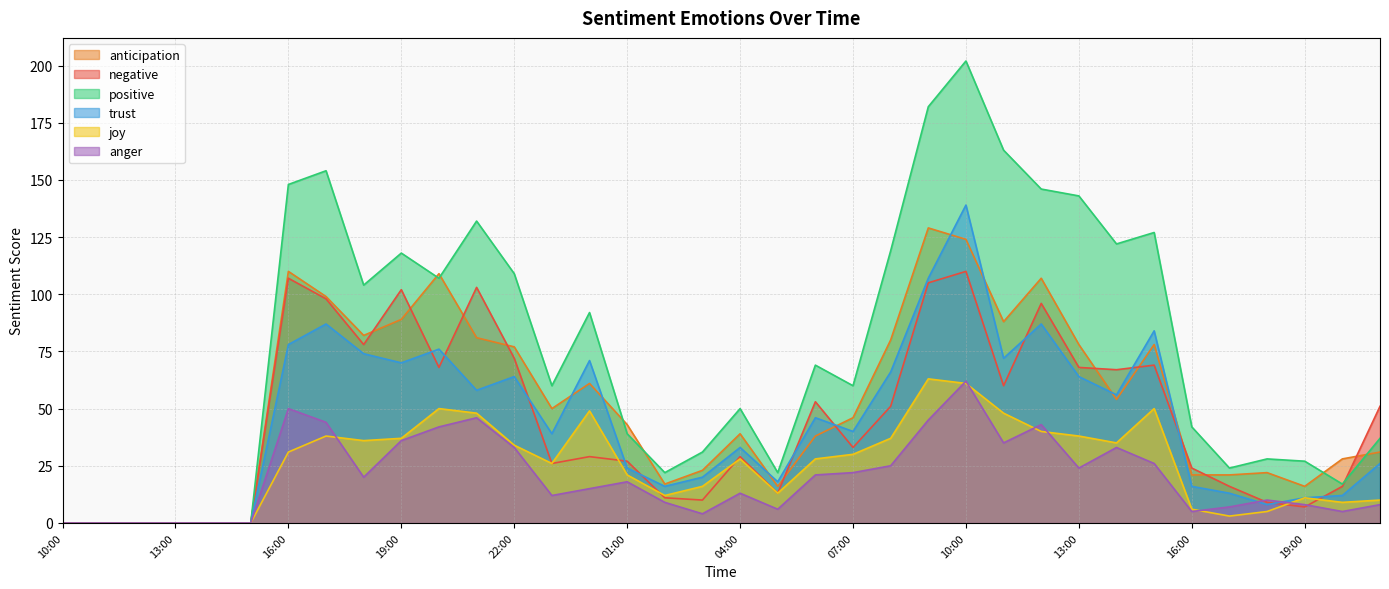

Is the value of trust at 17:00 greater than the value of joy at 00:00?

Yes